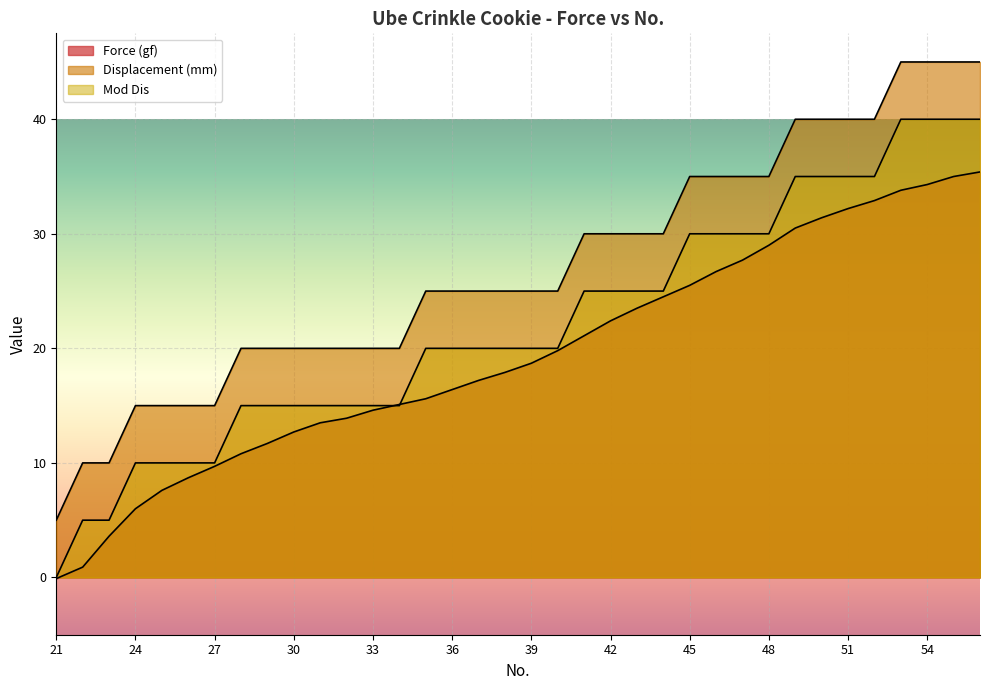

What is the smallest value displayed?

-0.1